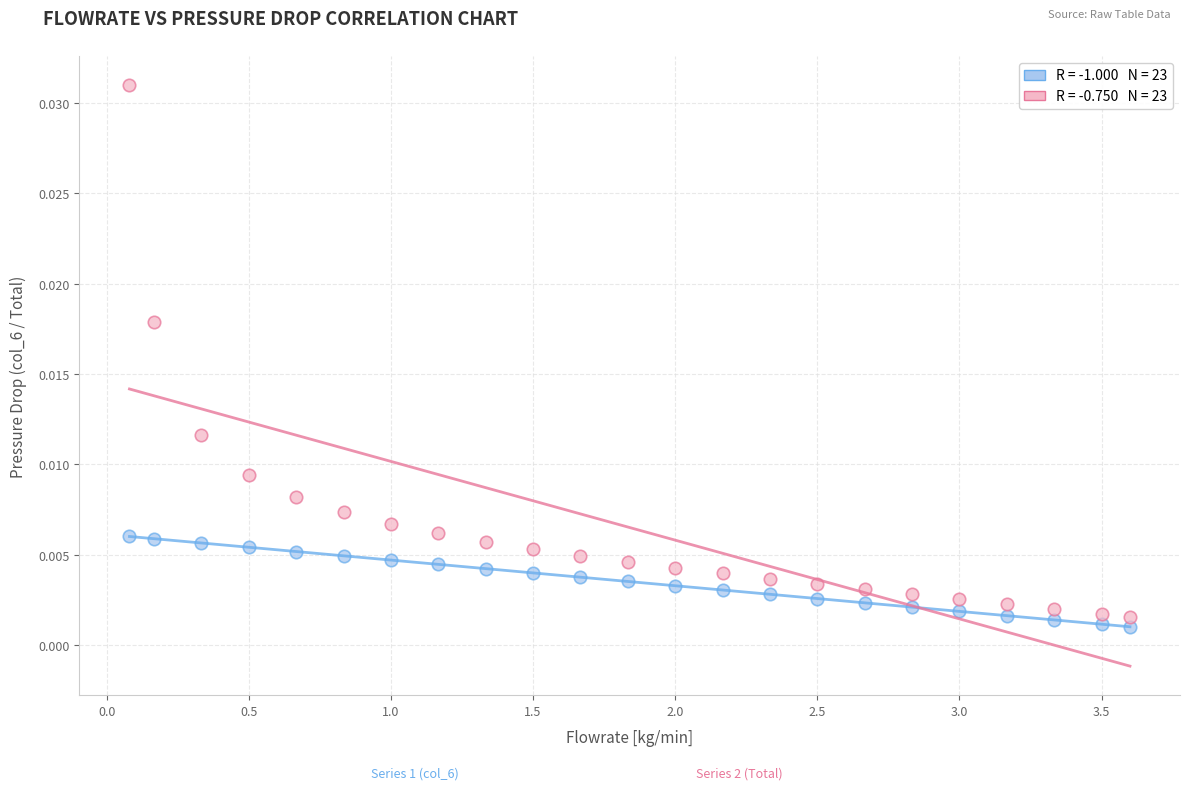

Across all data points, what is the range of X values (max minus min)?

3.5